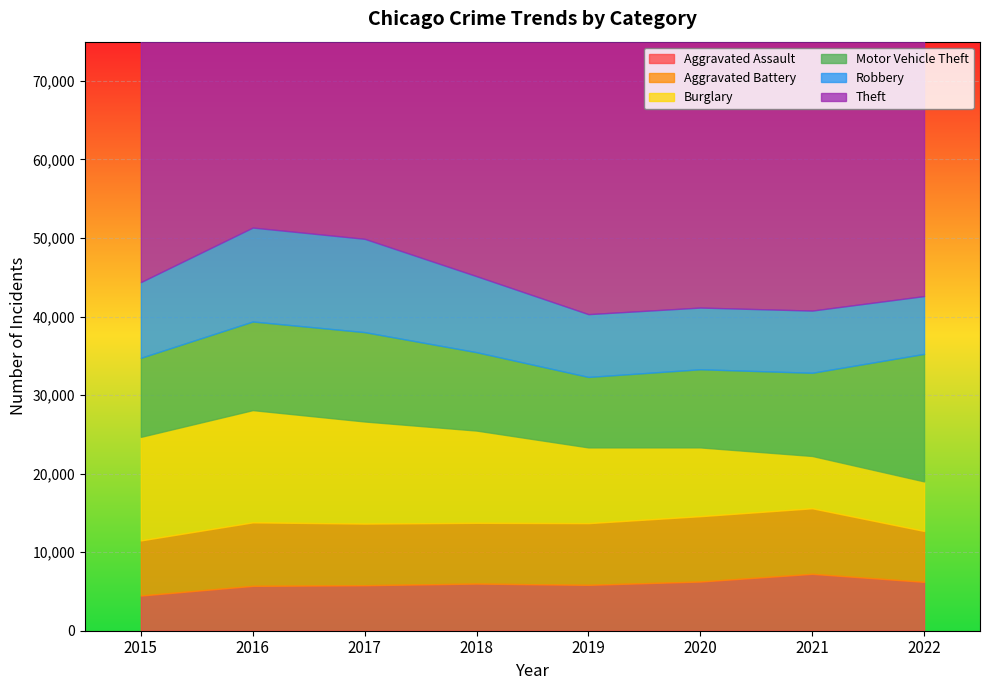

Where is the first local maximum for Aggravated Assault?

2018